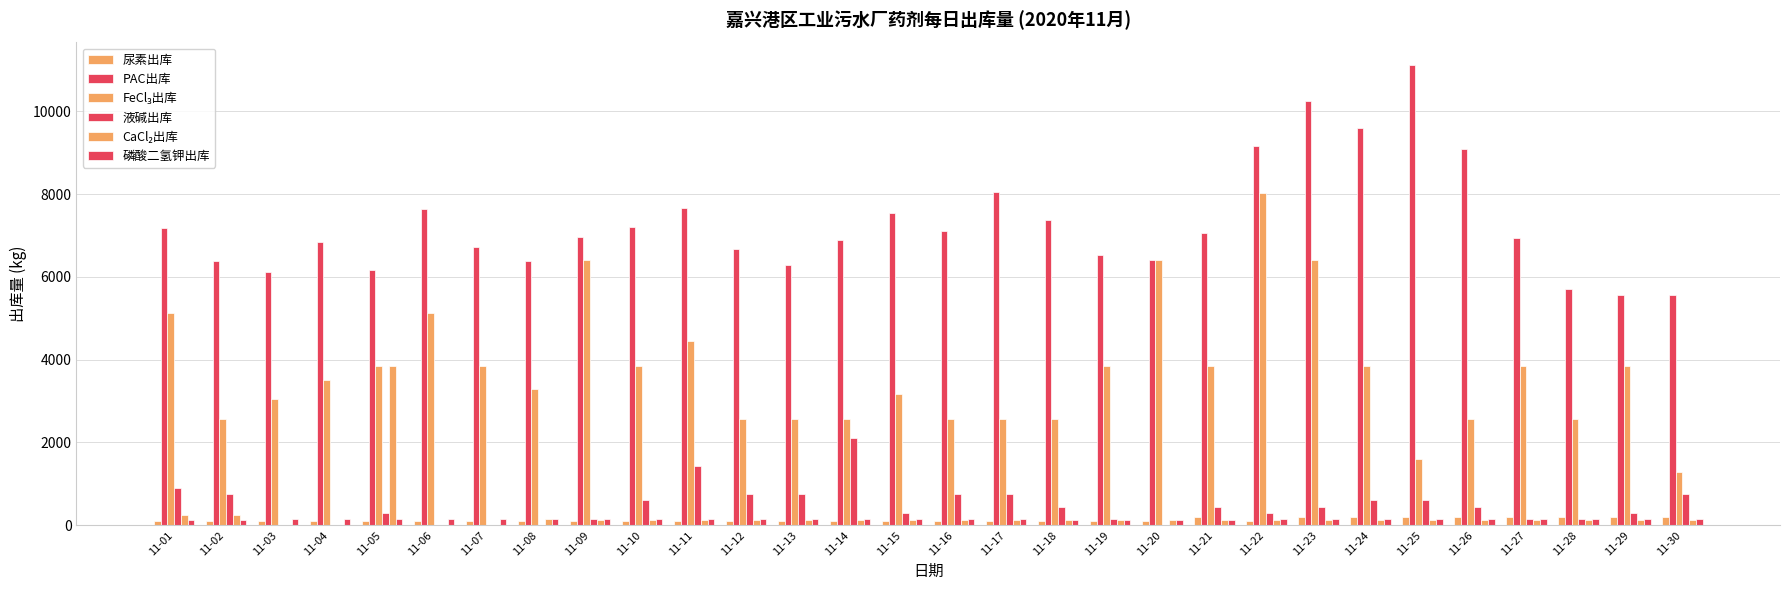

Which label corresponds to the largest value in the chart?

11-25